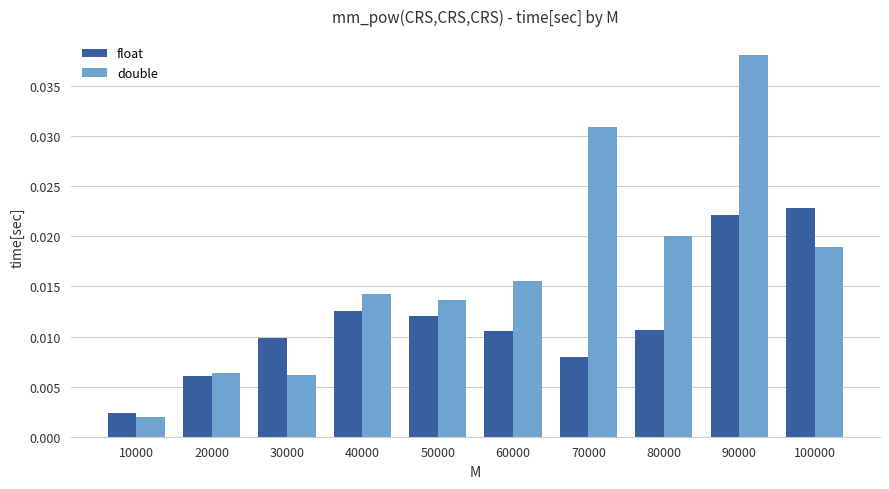

How many bars are there in each group?

2